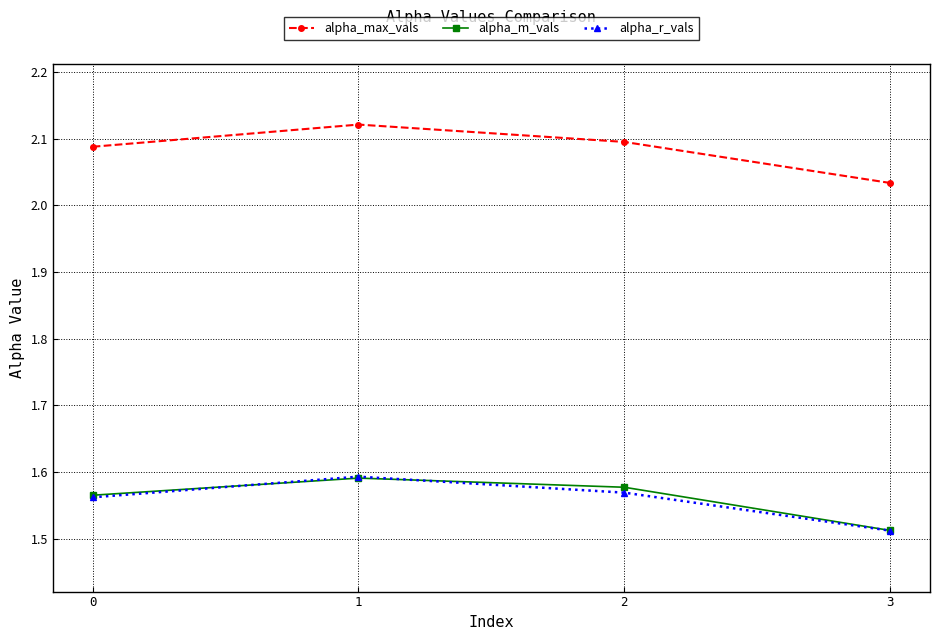

Which series has the widest spread of values?

alpha_max_vals